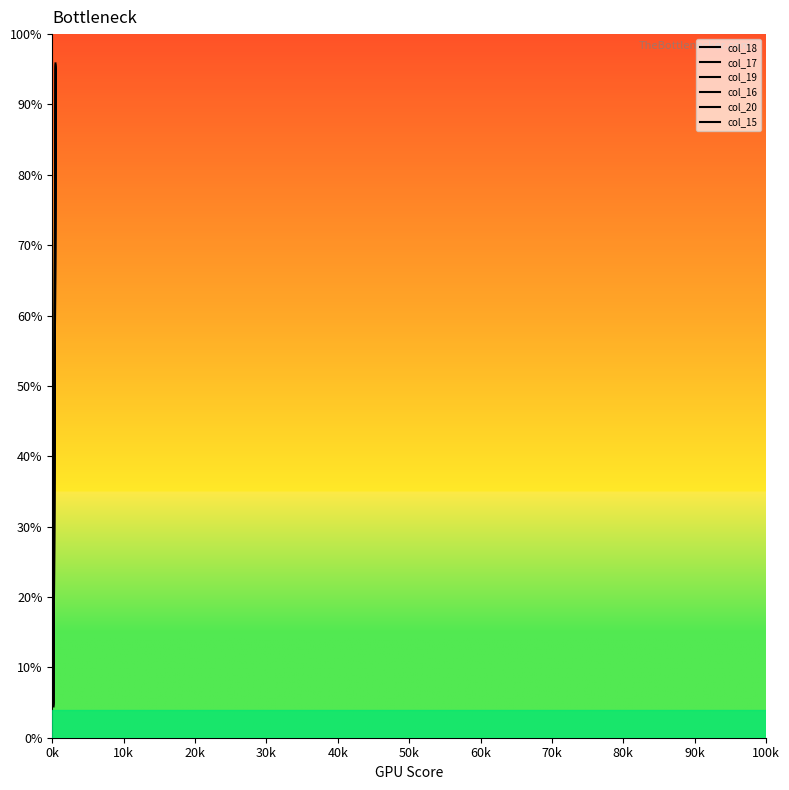

What is the difference between the maximum and second lowest values?

85.0